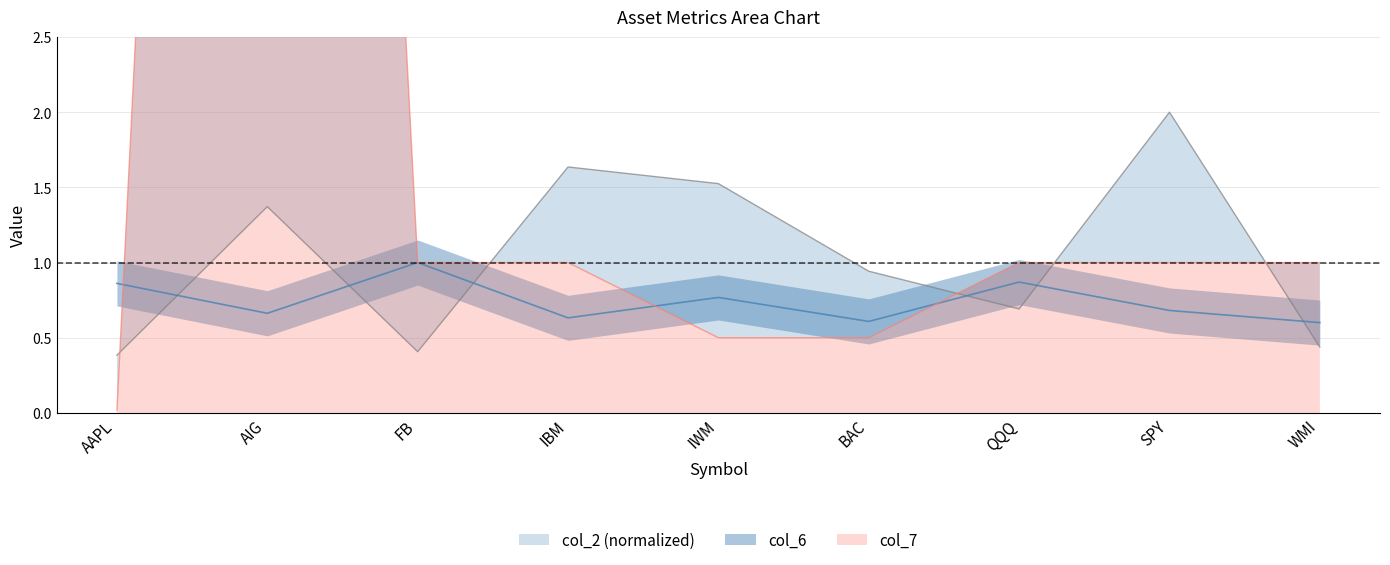

True or false: col_6 and col_7 intersect in this chart.

True